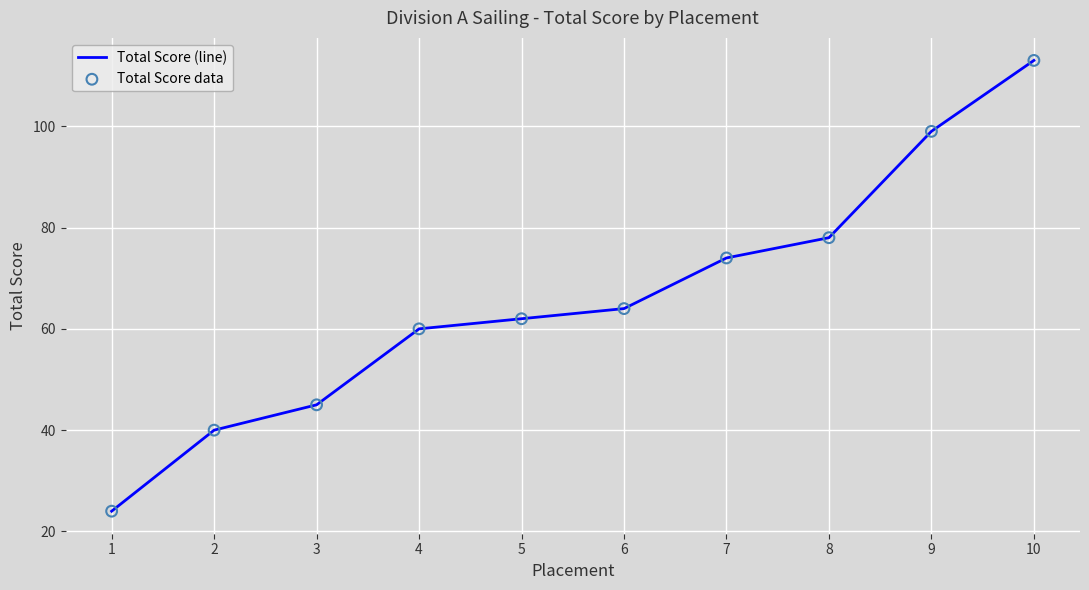

List the labels in order of value, largest first.

10, 9, 8, 7, 6, 5, 4, 3, 2, 1